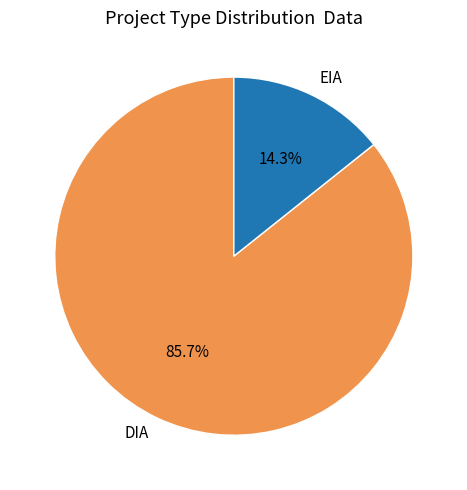

Do DIA and EIA together represent more than half of the pie?

Yes